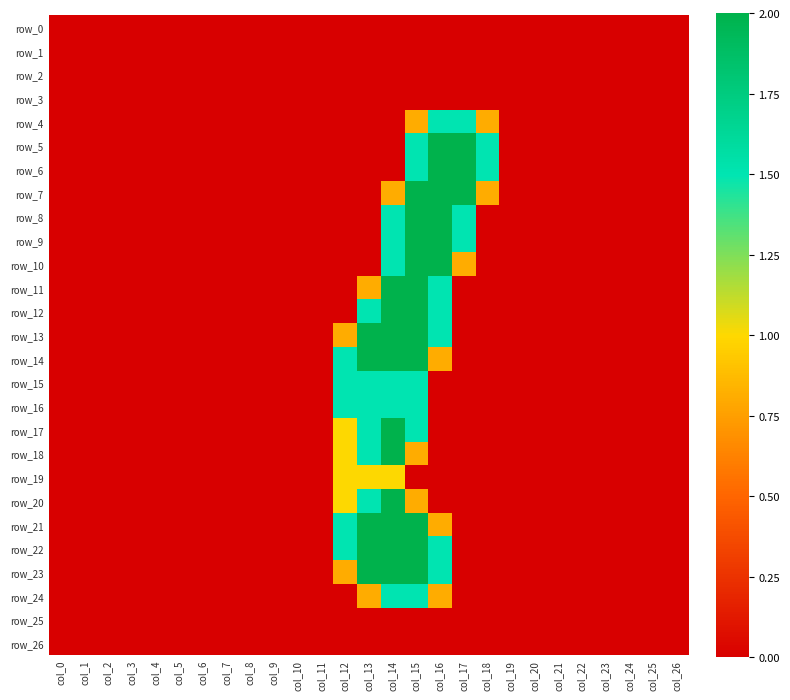

Between col_0 and col_6, which is larger?

col_0